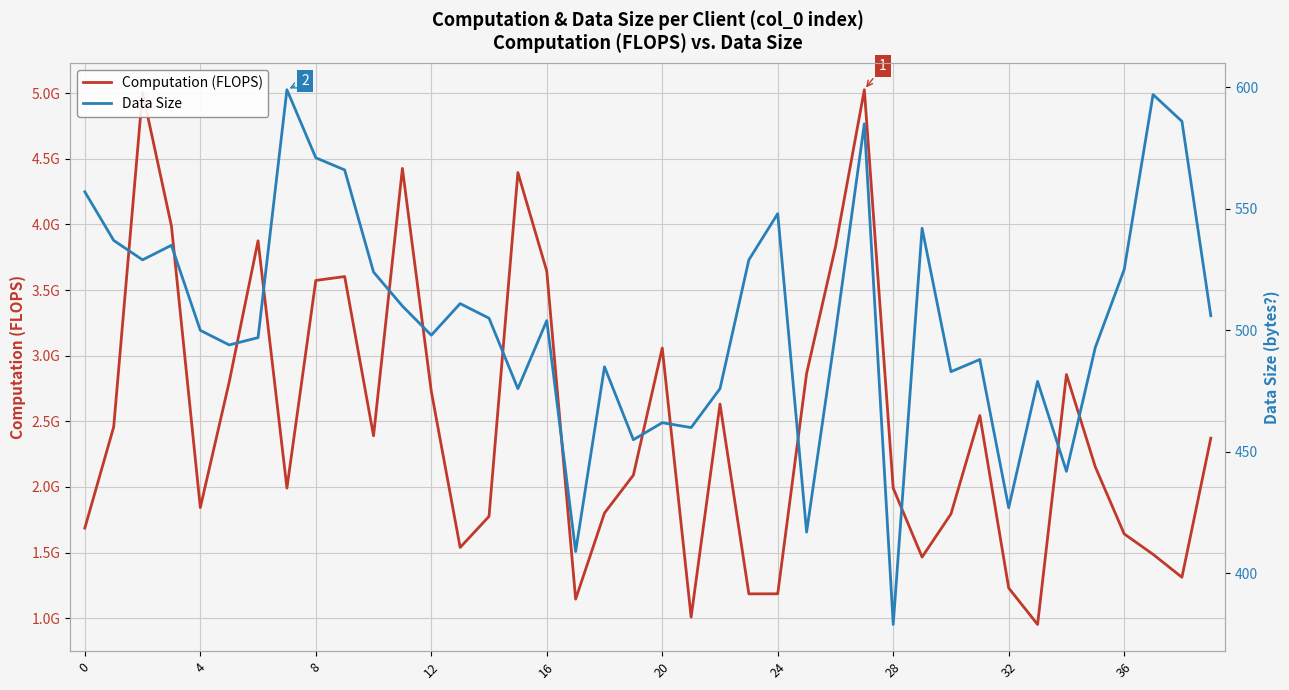

What is the value of the Data Size point at the 28th from the left?

585.0